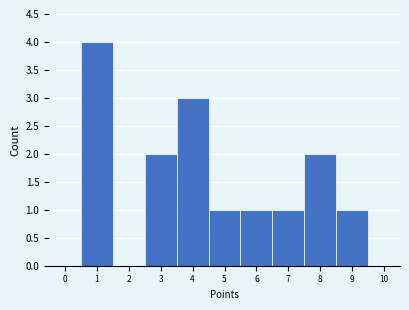

How tall is the bar that spans 7.5 to 8.5 on the x-axis? The values are not printed on the chart, so give them approximately, as read against the axis.

2